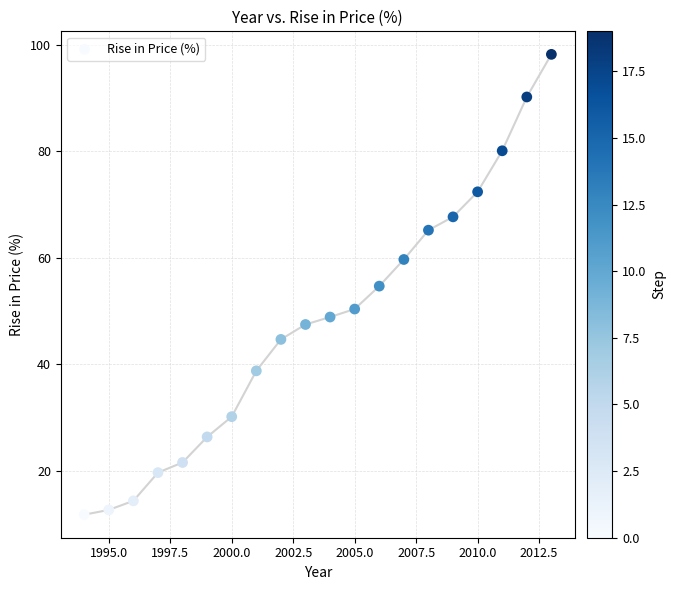

What is the range of Y values (max minus min)?

86.4